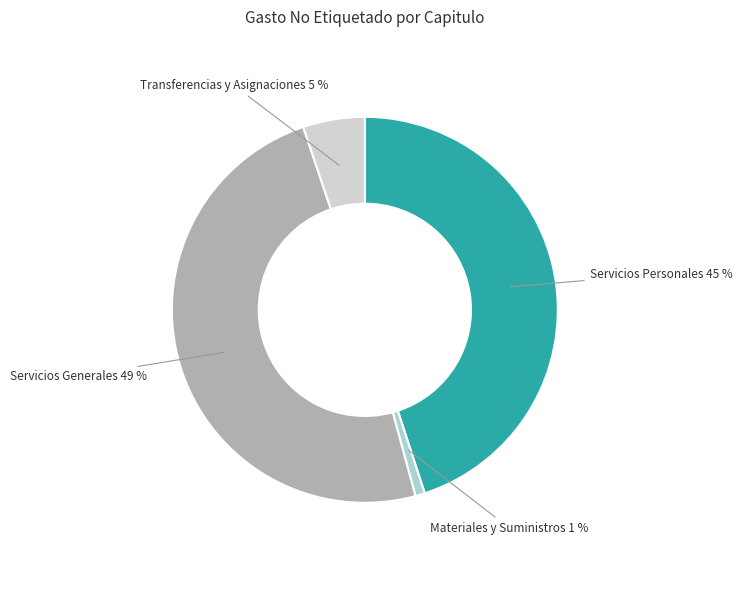

The Servicios Personales slice represents 45% of the pie. True or false?

True